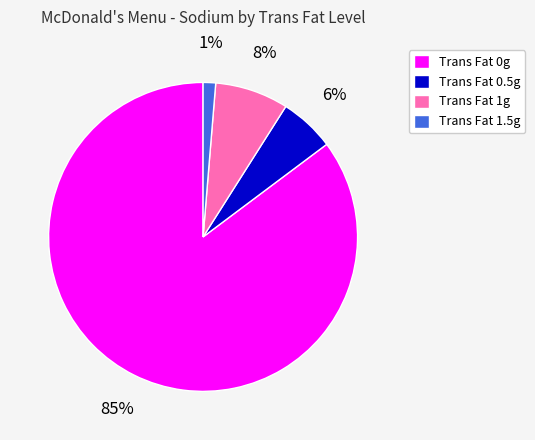

Which category has the smallest portion of the pie?

Trans Fat 1.5g